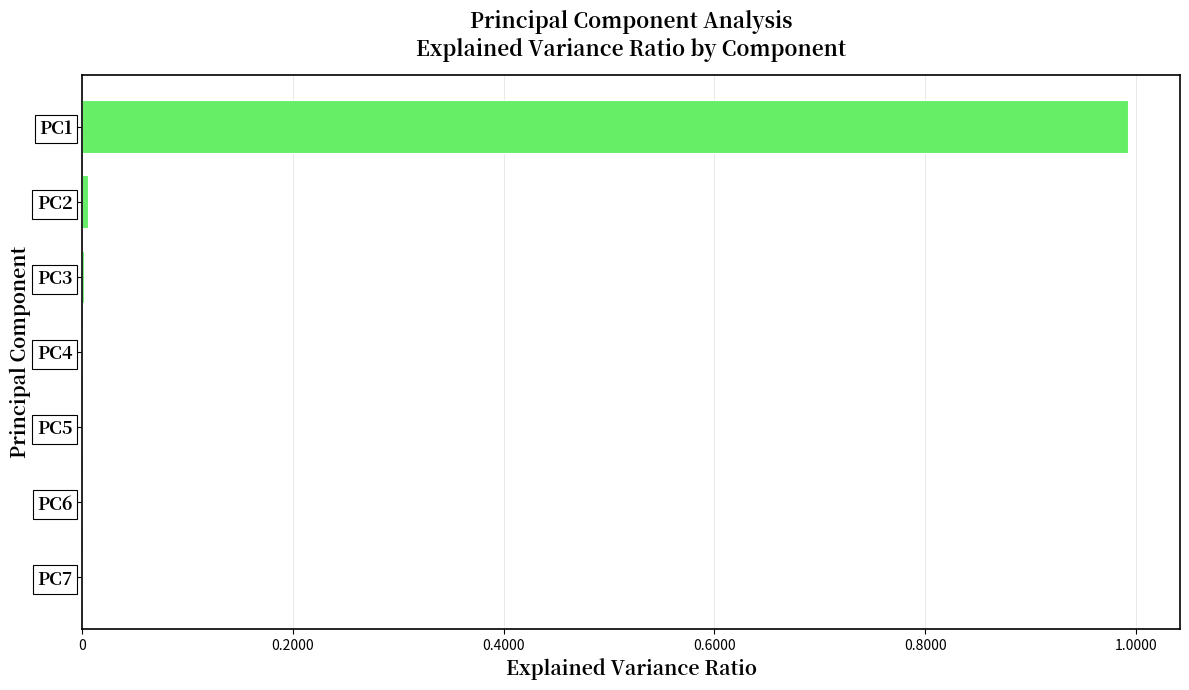

The value at PC4 is 0.0. True or false?

True